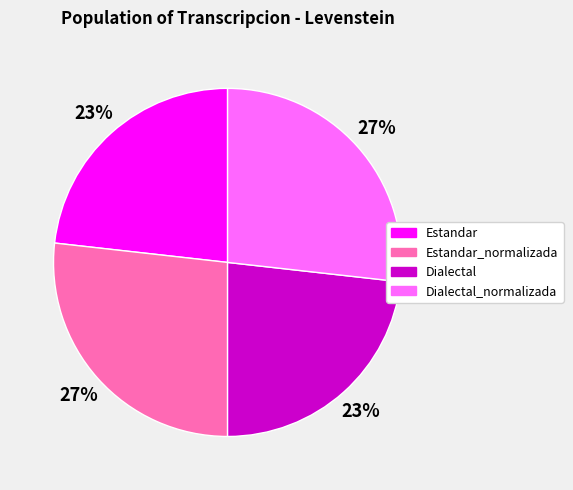

Is Dialectal the majority of the pie?

No